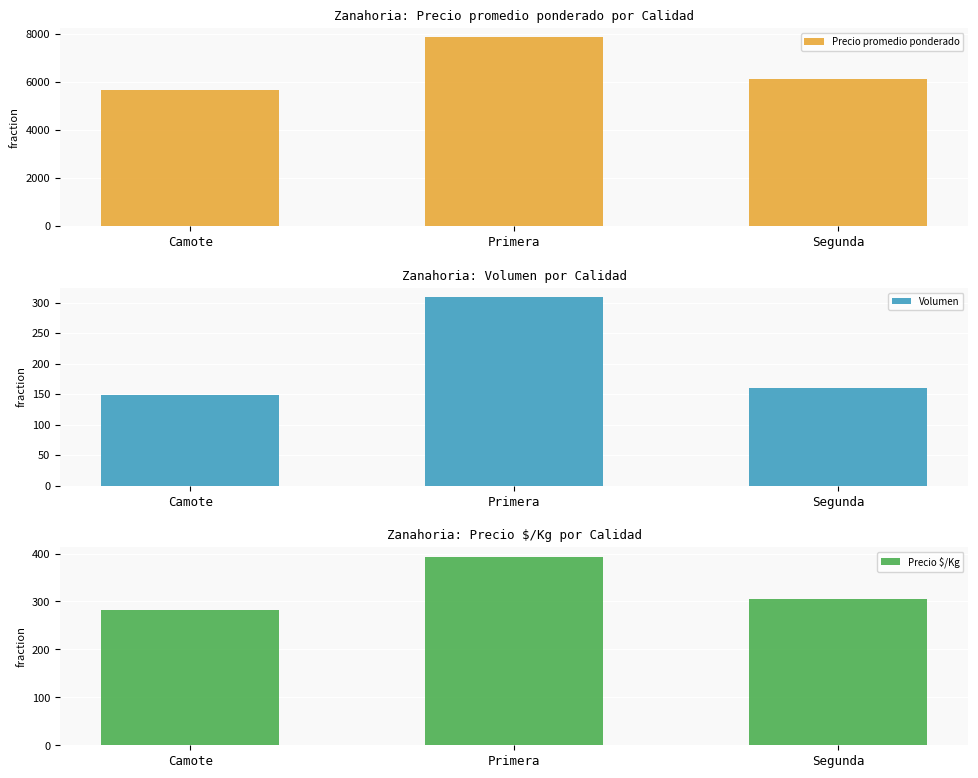

At which label is Volumen closest to 228?

Segunda